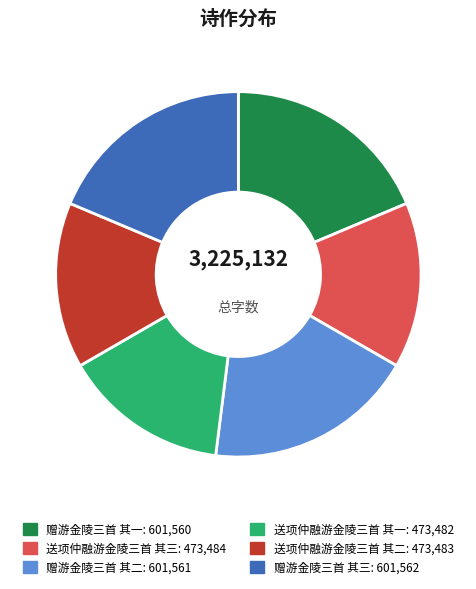

True or false: 送项仲融游金陵三首 其二 accounts for 15% of the total.

True